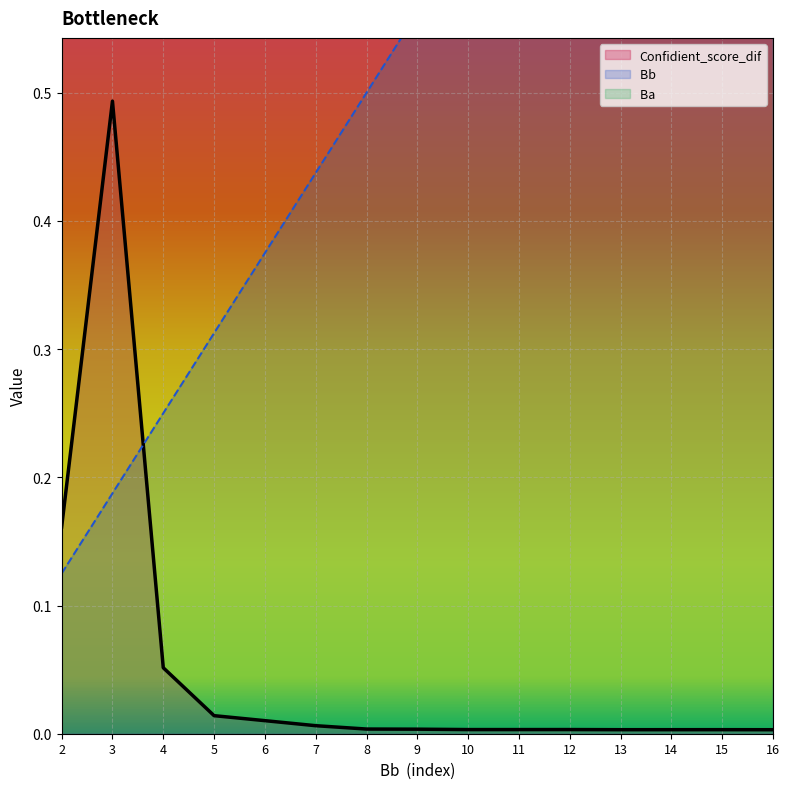

In Confidient_score_dif, how many points are higher than both neighbors (excluding endpoints)?

3